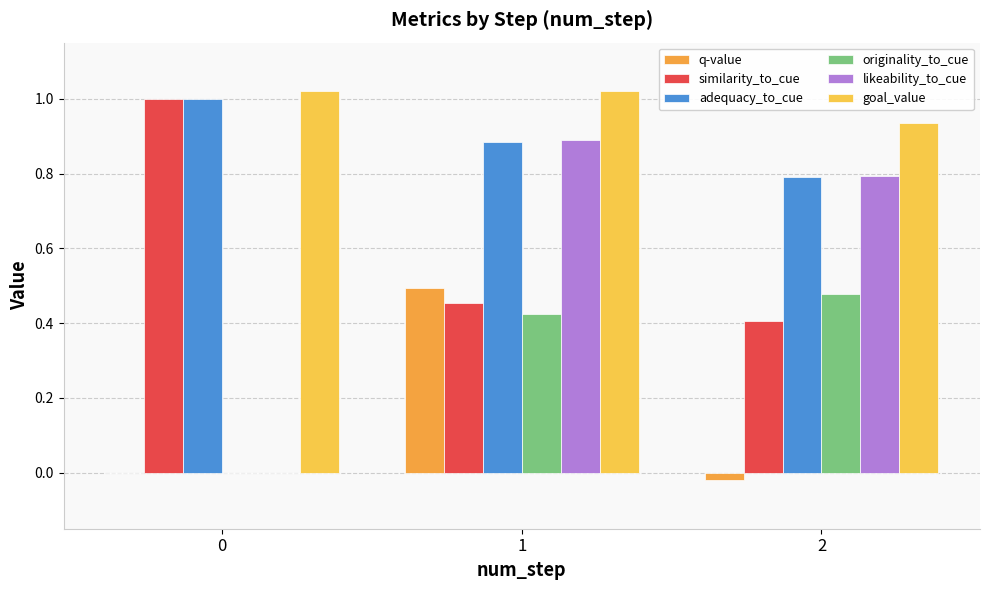

How many groups of bars are there?

3